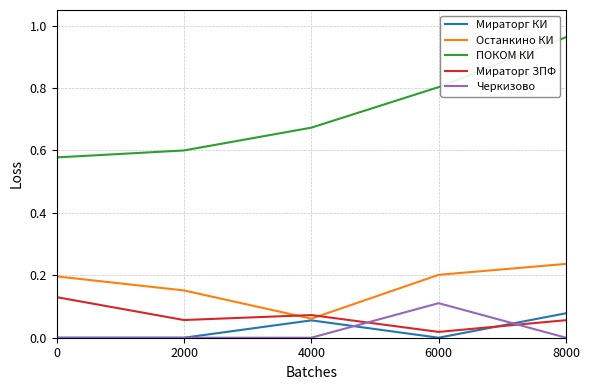

How many categories are shown in the chart?

5